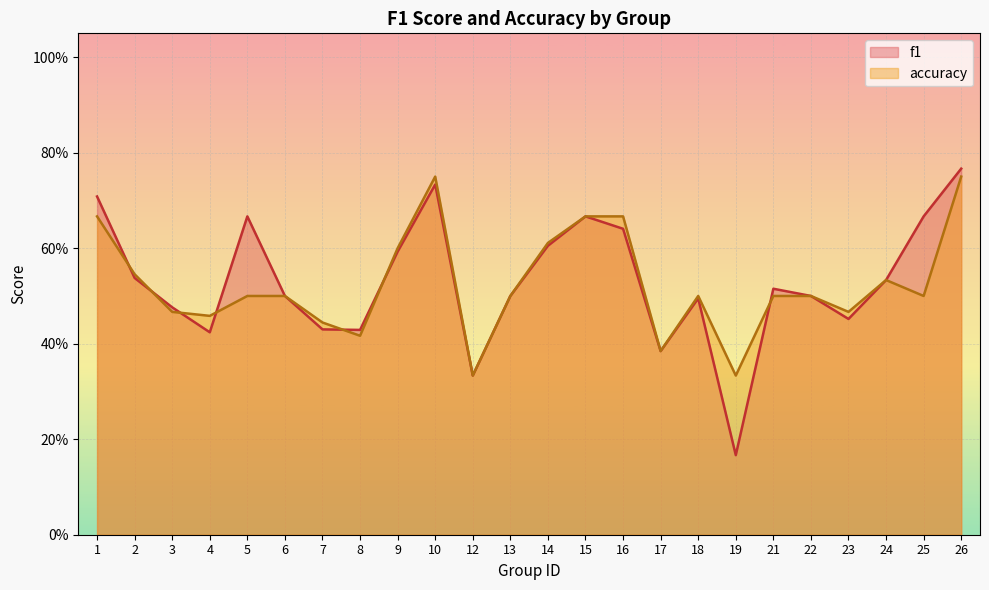

Where is the first local maximum for f1?

5